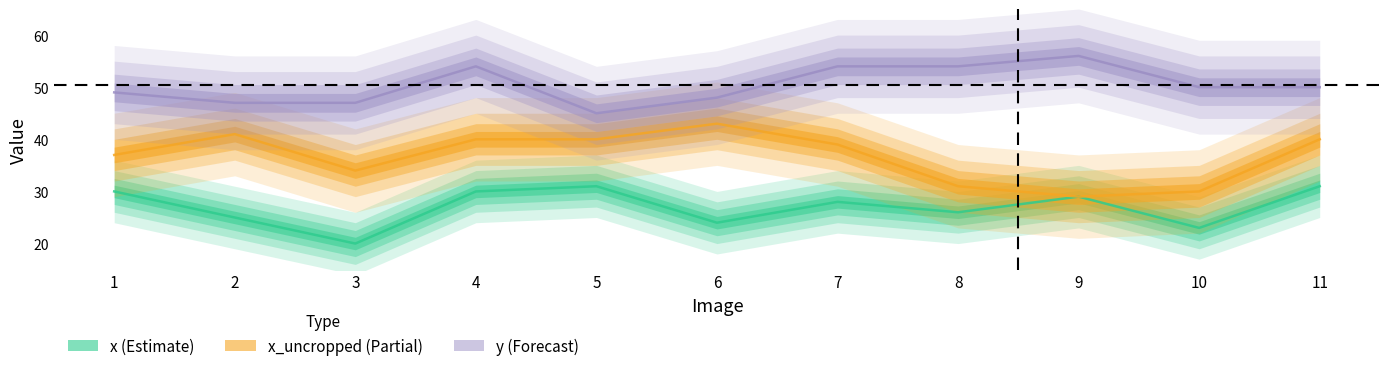

How many interior local valleys does the x (Estimate) series have?

4